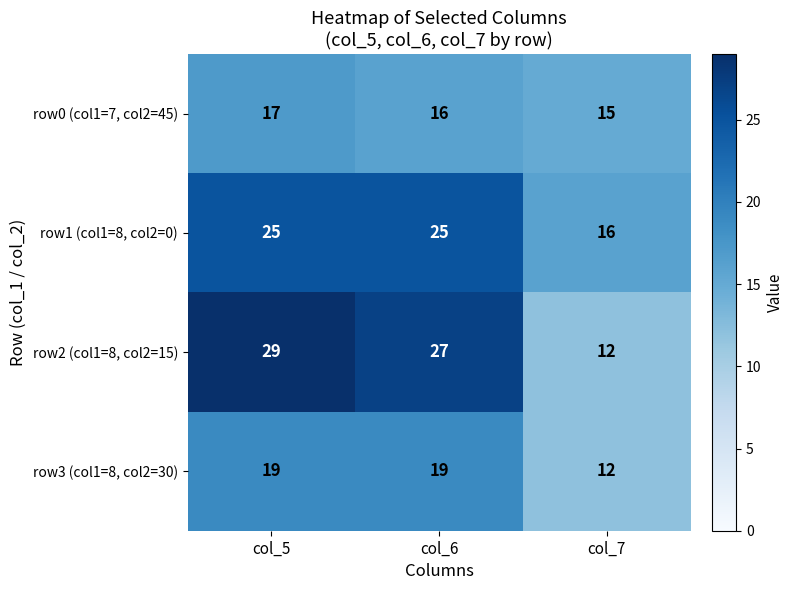

What is the minimum value for row3 (col1=8, col2=30)?

12